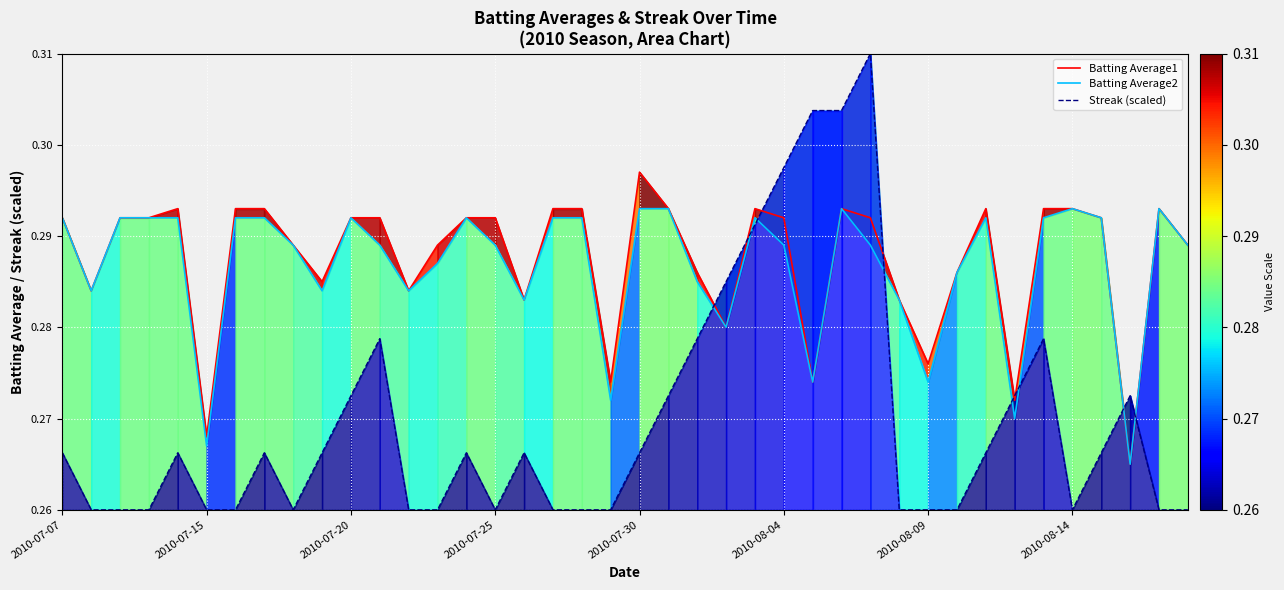

The Batting Average1 series shows 0.3 at 37. True or false?

True